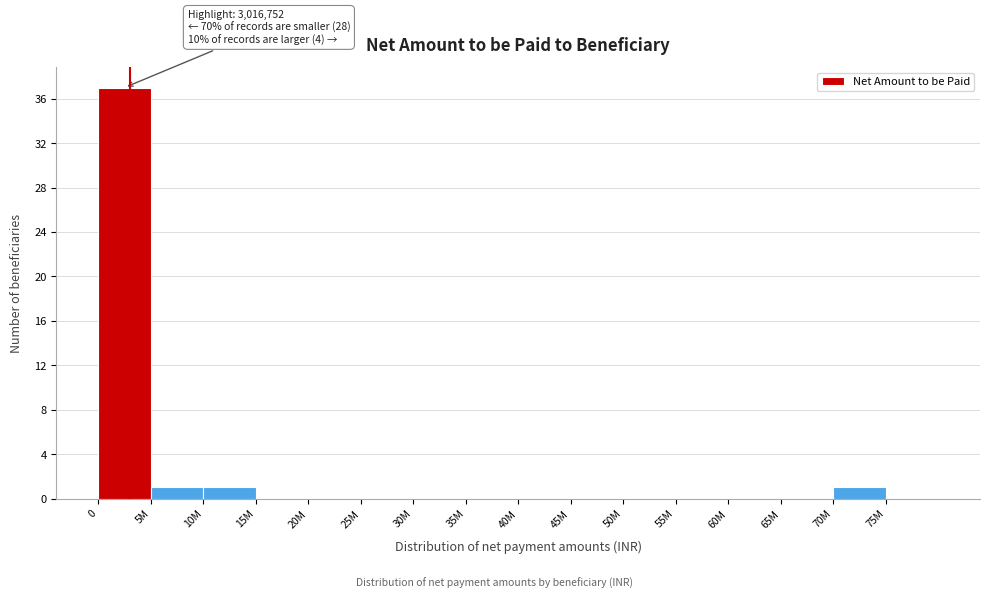

Reading left to right, list all the values displayed in this chart.

0=37	5M=1	10M=1	15M=0	20M=0	25M=0	30M=0	35M=0	40M=0	45M=0	50M=0	55M=0	60M=0	65M=0	70M=1	75M=0